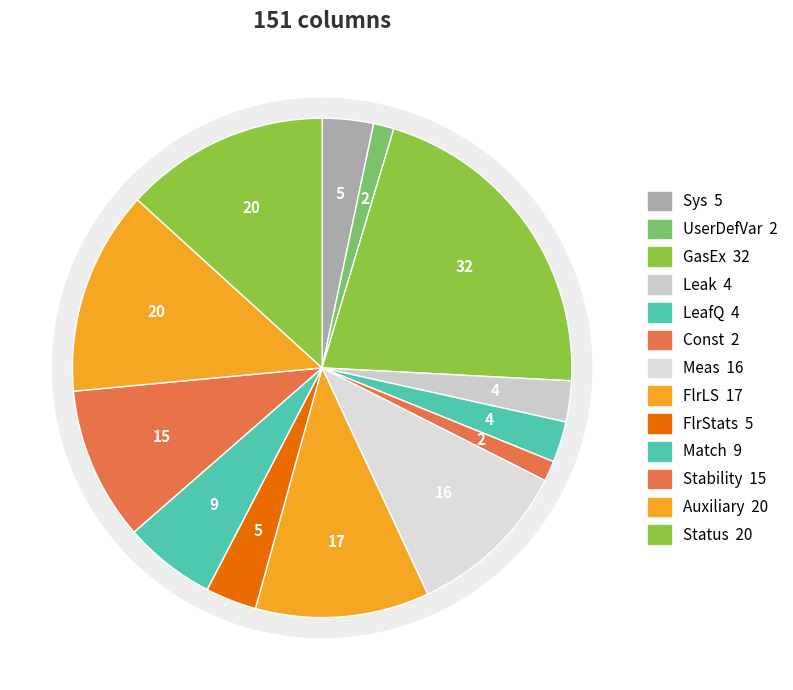

Which has a higher value, Auxiliary or Status?

Auxiliary